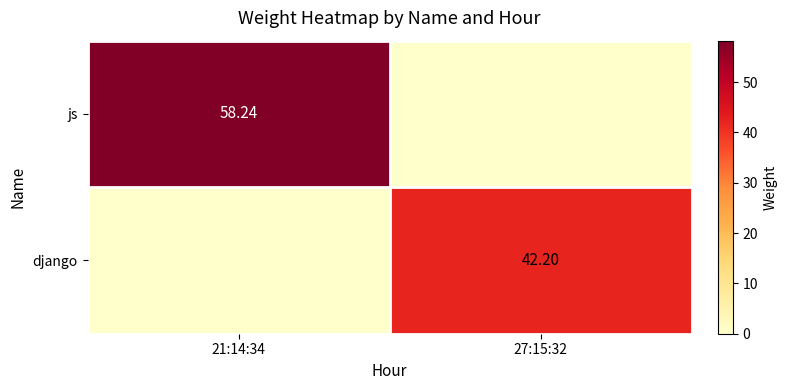

At which category is the sum across all series the highest?

21:14:34